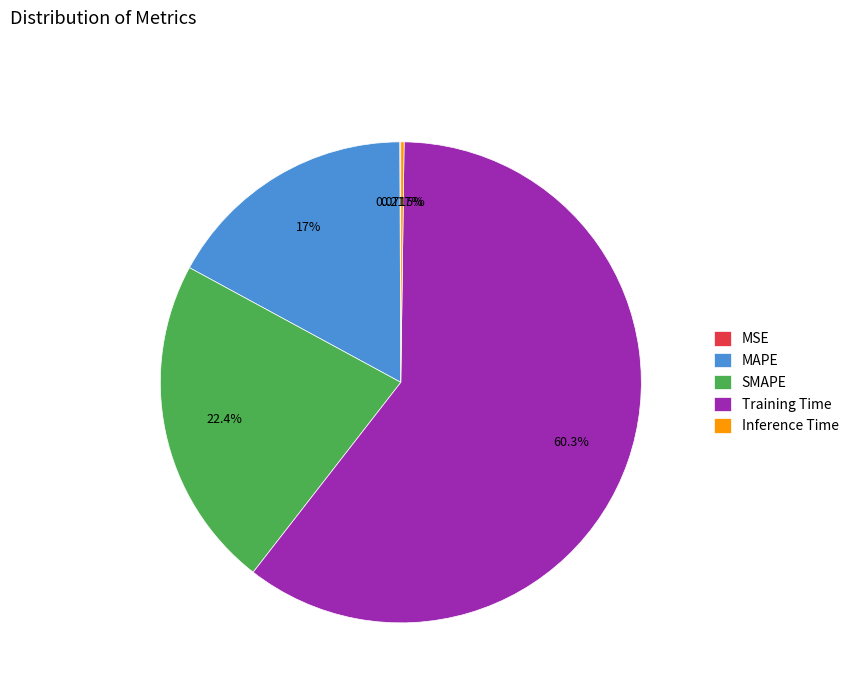

Combined, do Training Time and SMAPE account for over 50%?

Yes